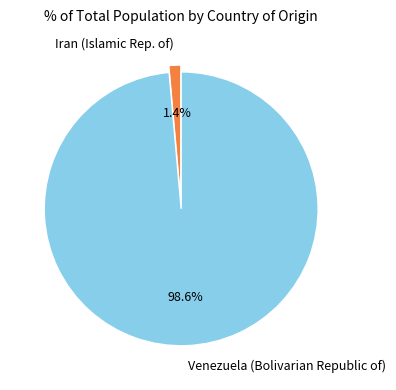

Rank the categories by value from lowest to highest.

Iran (Islamic Rep. of), Venezuela (Bolivarian Republic of)